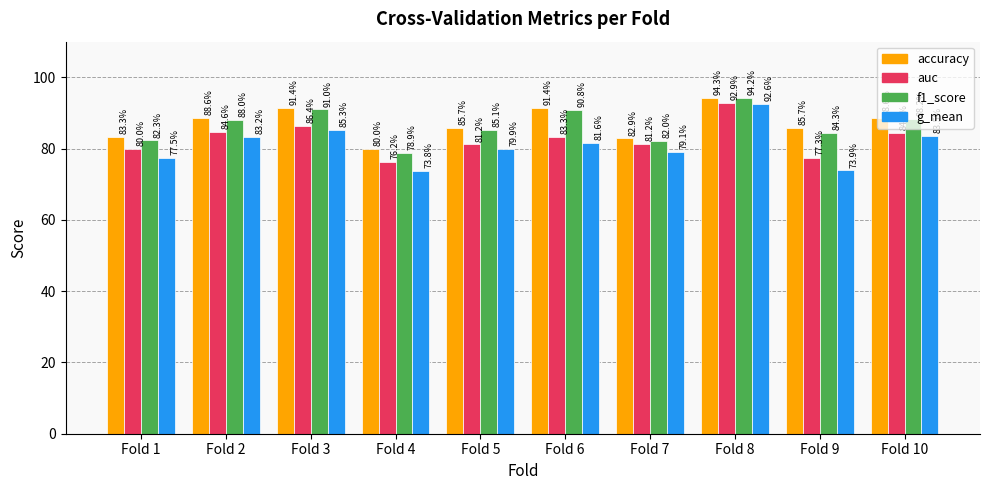

What is the sum of all auc values?

827.3